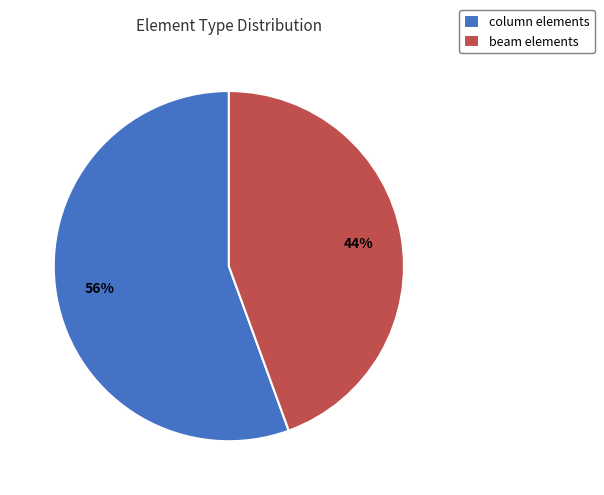

Does any single category account for the majority?

Yes